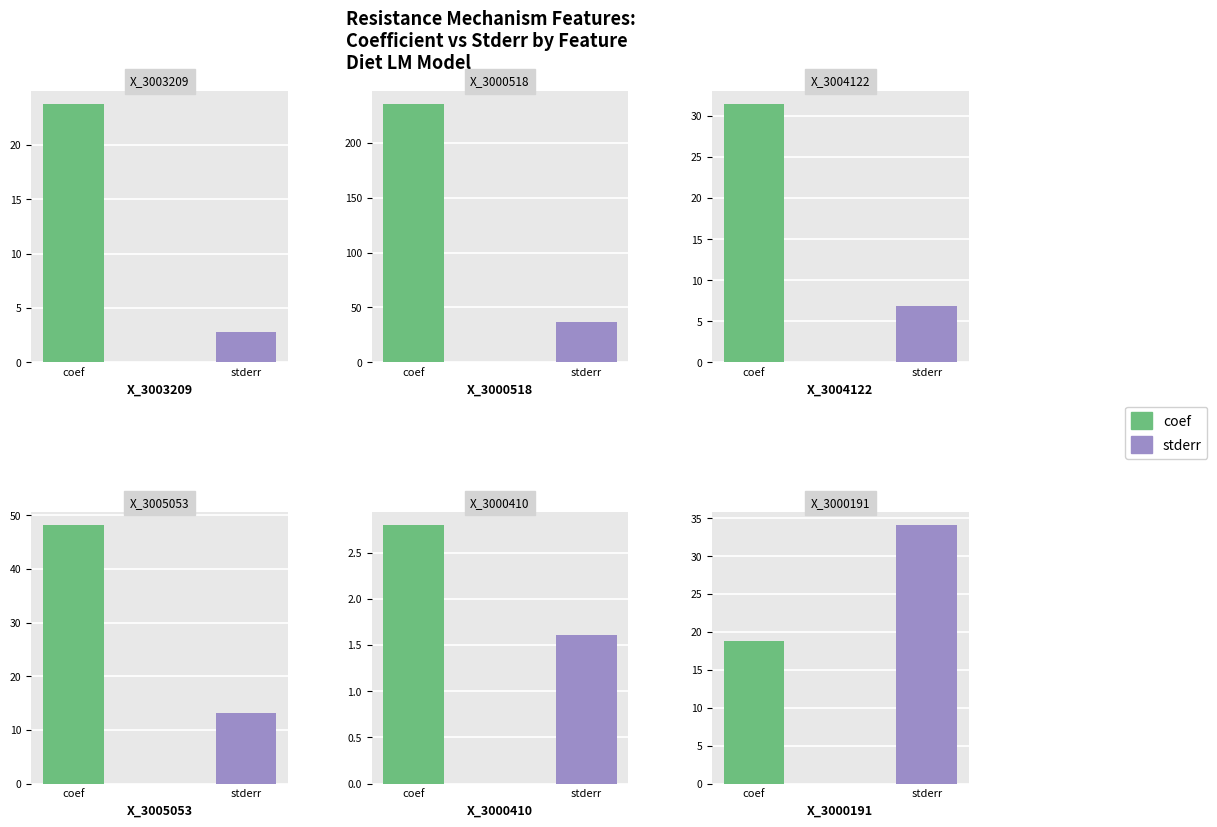

Where is coef nearest to the value 119?

X_3005053